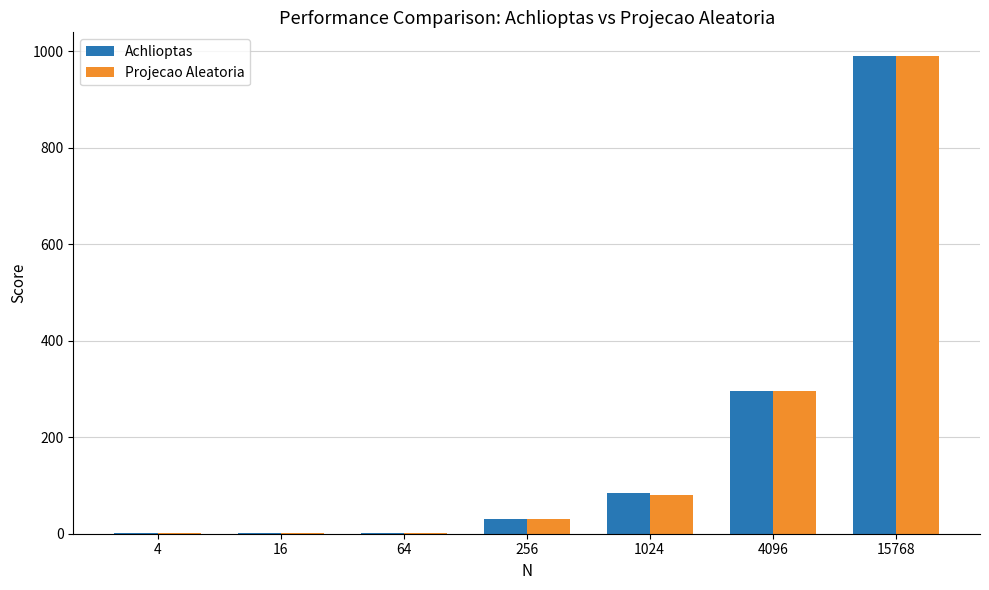

At which category is the sum across all series the highest?

15768